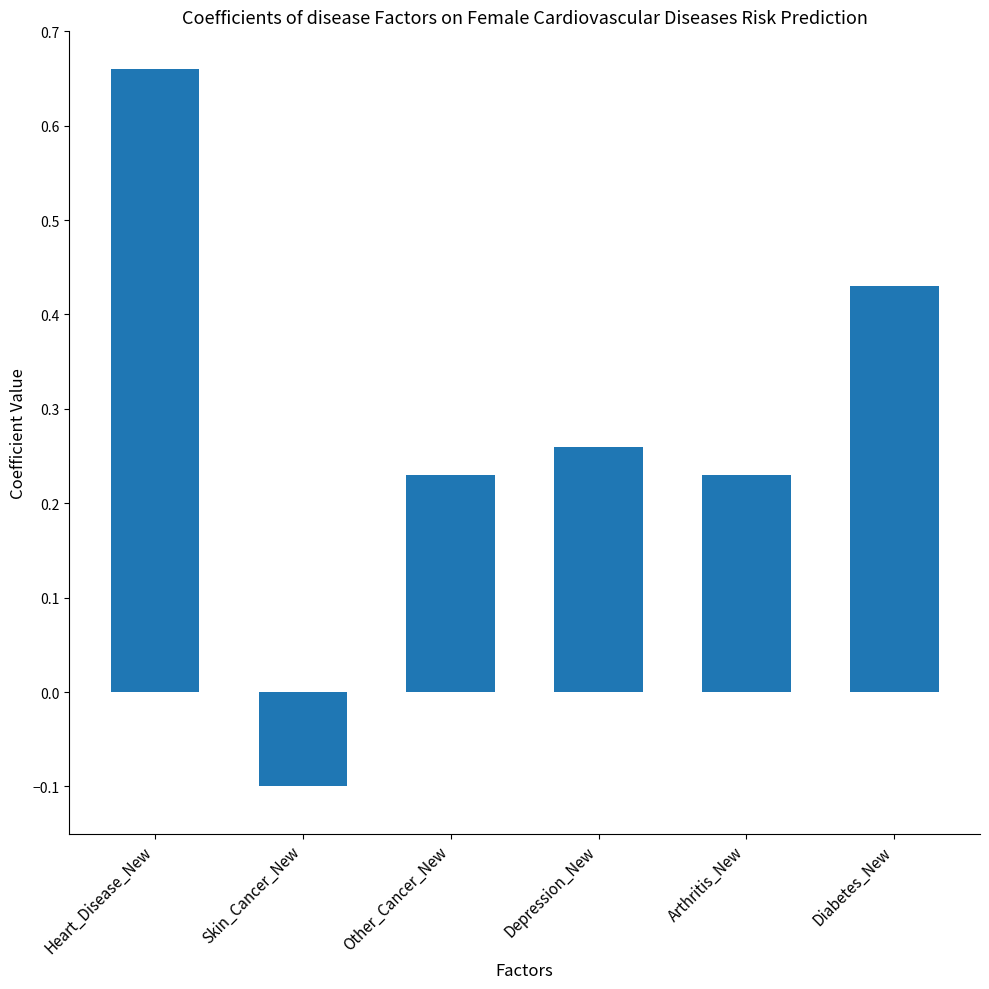

The chart shows a value of -0.1 at Skin_Cancer_New. True or false?

True